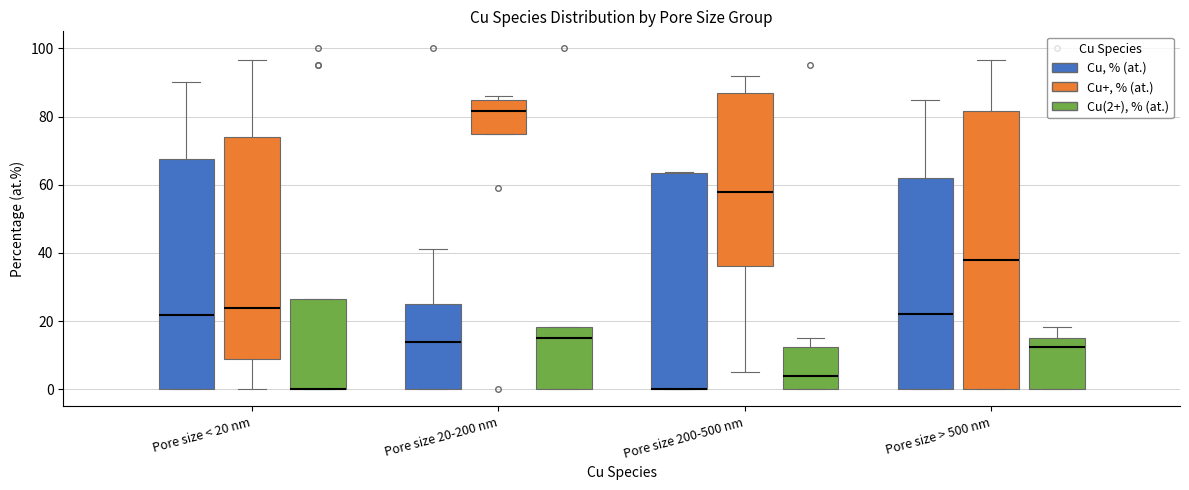

Reading left to right, read every box against the y-axis: the position of its median line, the range the box covers, and the ends of its whiskers. The values are not printed on the chart, so give them approximately, as read against the axis.

Pore size < 20 nm (Cu, % (at.)): median 22, box 0 to 68, whiskers 0 to 90
Pore size < 20 nm (Cu+, % (at.)): median 24, box 8 to 74, whiskers 0 to 96
Pore size < 20 nm (Cu(2+), % (at.)): median 0 (drawn on the box's lower edge), box 0 to 26, whiskers 0 to 26
Pore size 20-200 nm (Cu, % (at.)): median 14, box 0 to 26, whiskers 0 to 42
Pore size 20-200 nm (Cu+, % (at.)): median 82, box 76 to 84, whiskers 76 to 86
Pore size 20-200 nm (Cu(2+), % (at.)): median 16, box 0 to 18, whiskers 0 to 18
Pore size 200-500 nm (Cu, % (at.)): median 0 (drawn on the box's lower edge), box 0 to 64, whiskers 0 to 64
Pore size 200-500 nm (Cu+, % (at.)): median 58, box 36 to 86, whiskers 6 to 92
Pore size 200-500 nm (Cu(2+), % (at.)): median 4, box 0 to 12, whiskers 0 to 16
Pore size > 500 nm (Cu, % (at.)): median 22, box 0 to 62, whiskers 0 to 86
Pore size > 500 nm (Cu+, % (at.)): median 38, box 0 to 82, whiskers 0 to 96
Pore size > 500 nm (Cu(2+), % (at.)): median 12, box 0 to 16, whiskers 0 to 18